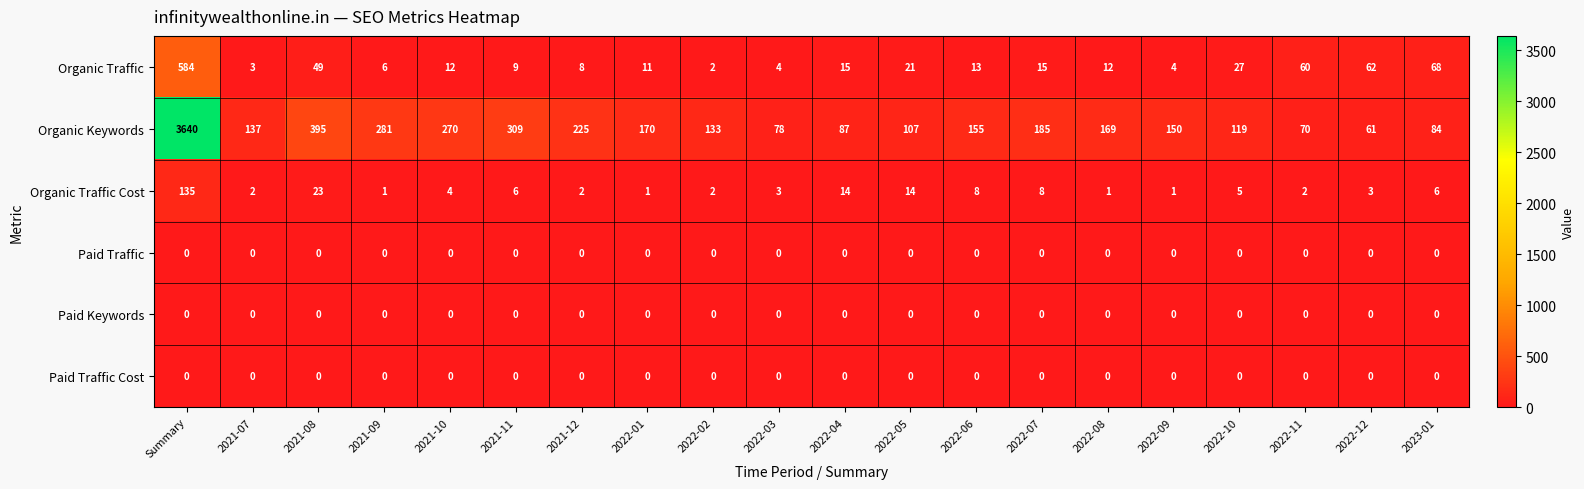

The Paid Keywords series shows 0 at 2022-12. True or false?

True